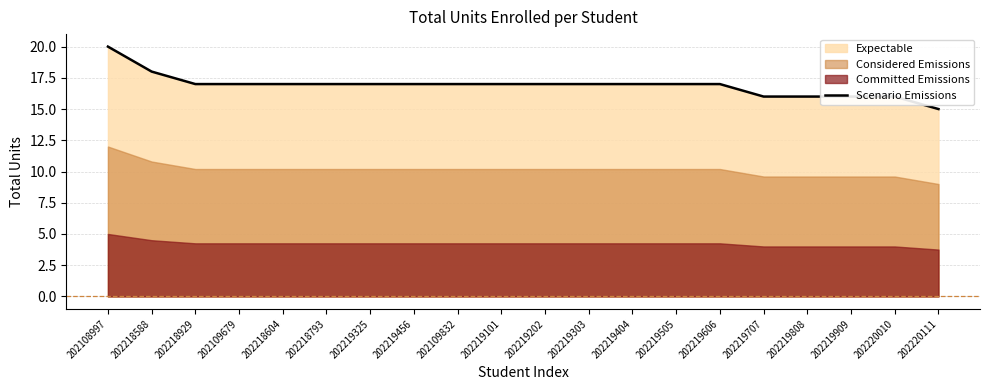

What is the value of the 1st point from the left?

20